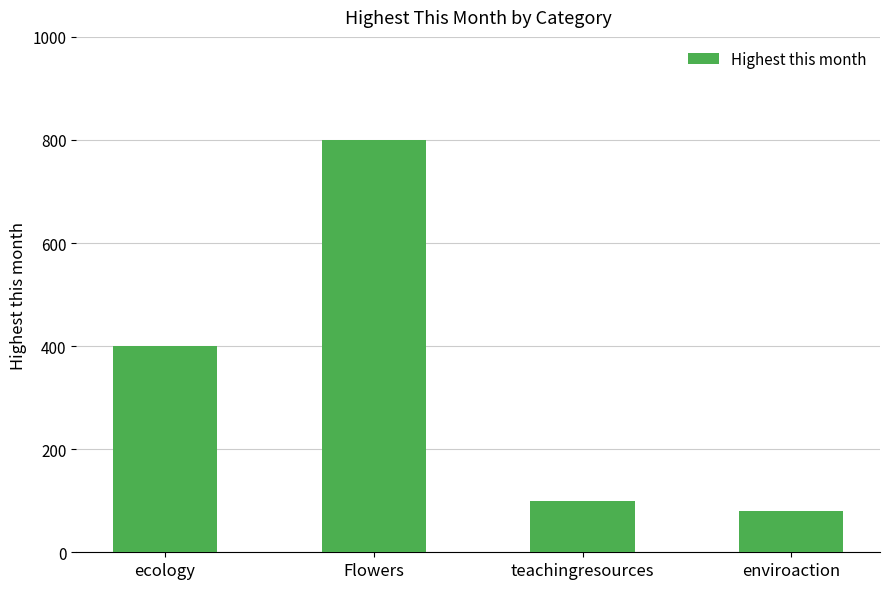

How many bars are there in total?

4